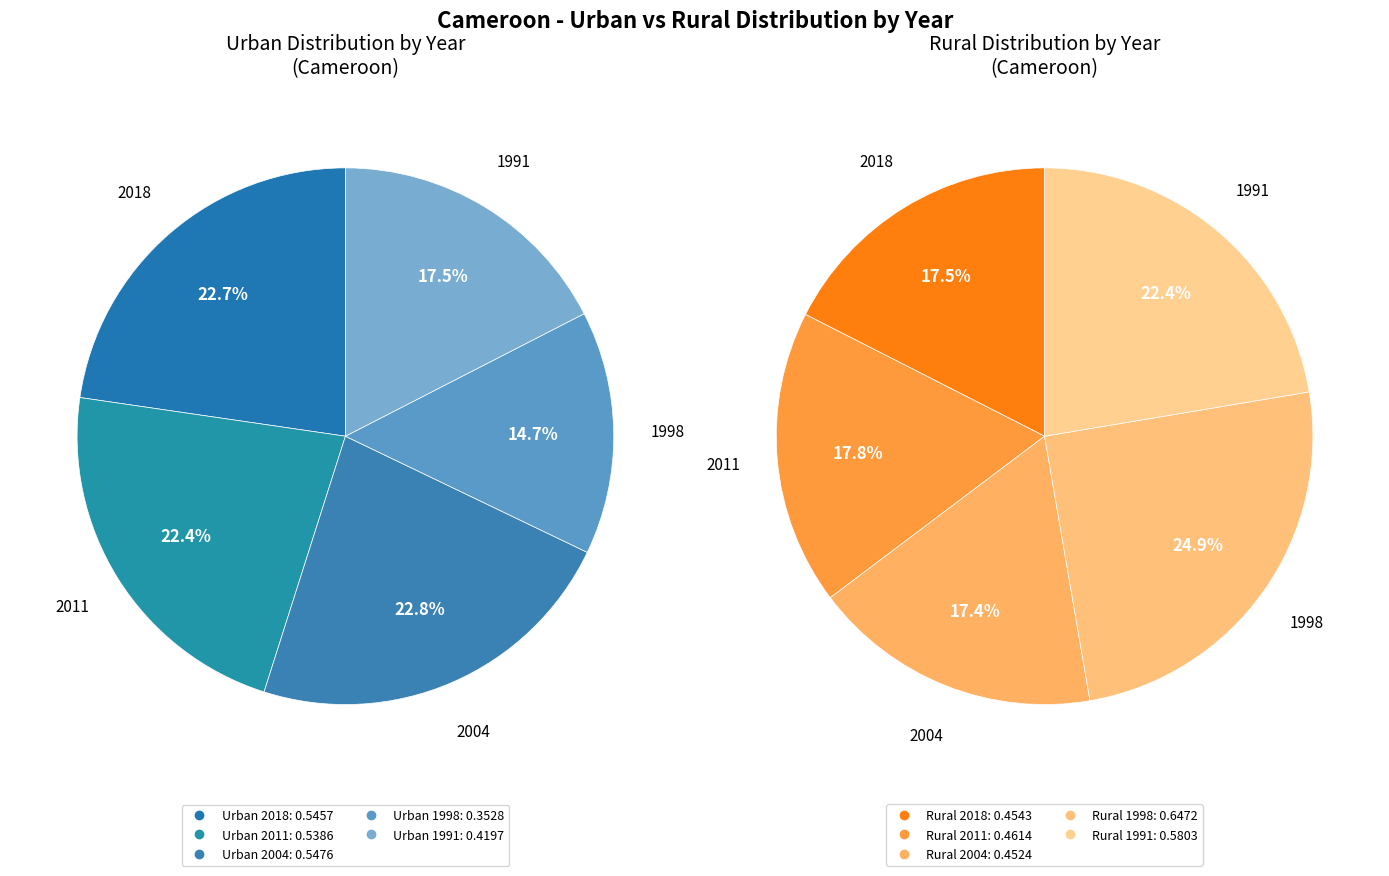

How many segments does this pie chart have?

5